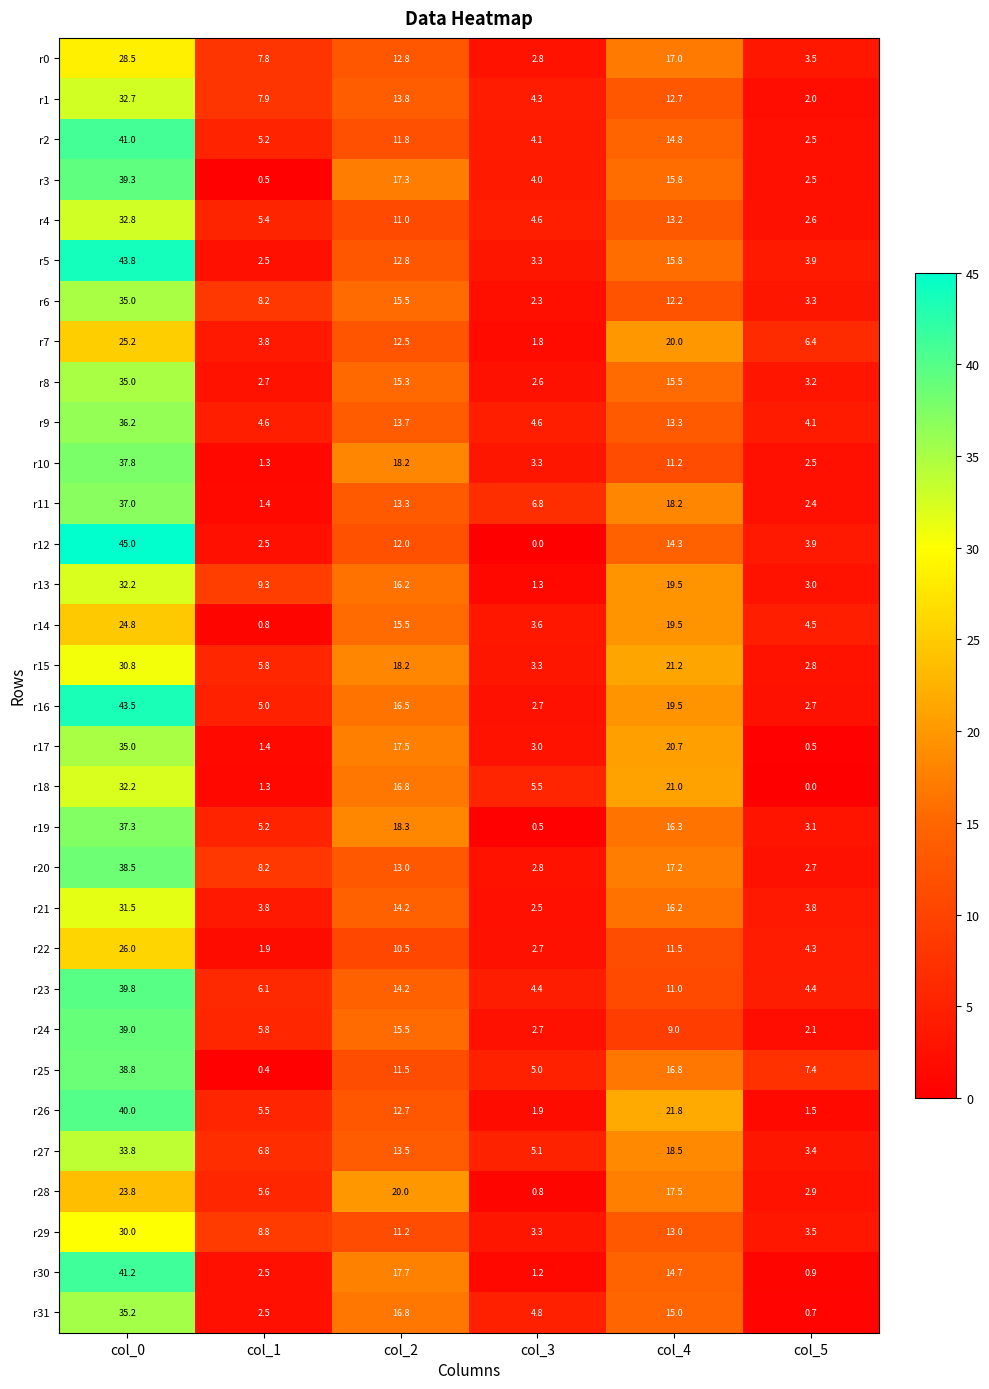

At how many categories does at least one series exceed 15?

3